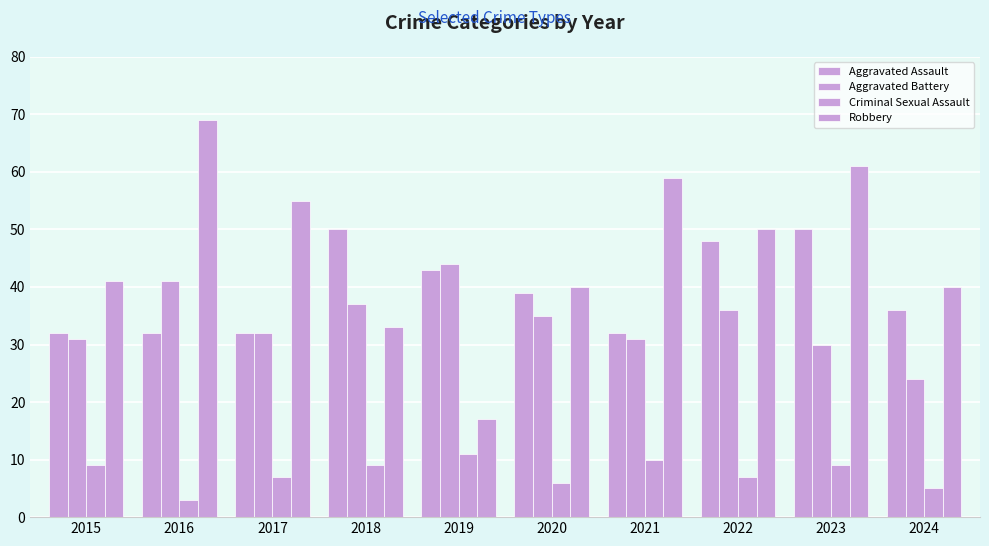

What is the minimum value for Aggravated Battery?

24